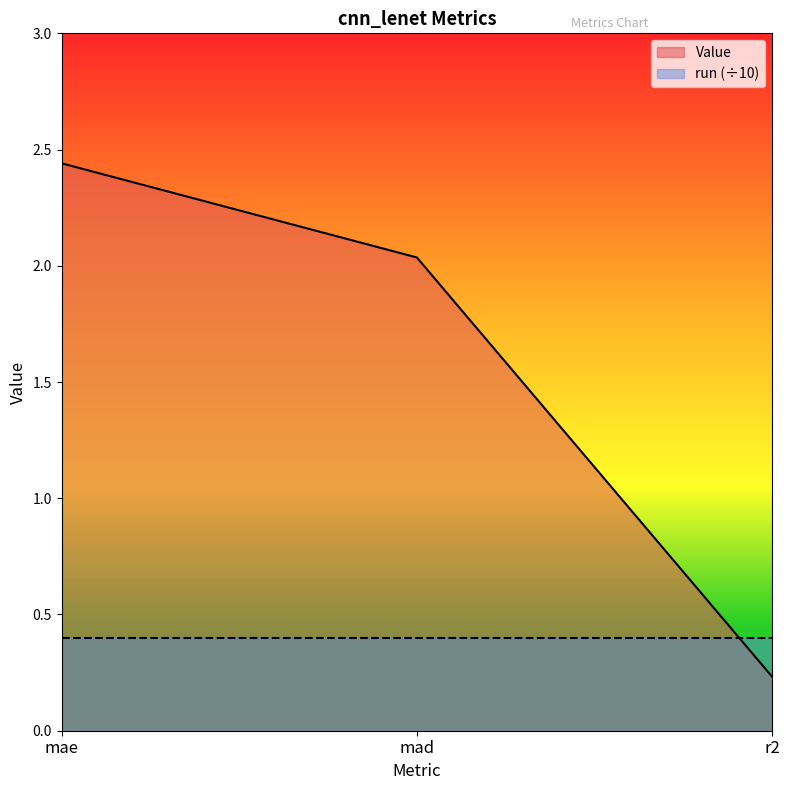

Reading left to right, transcribe all the data shown in this chart.

2.4	2.0	0.2